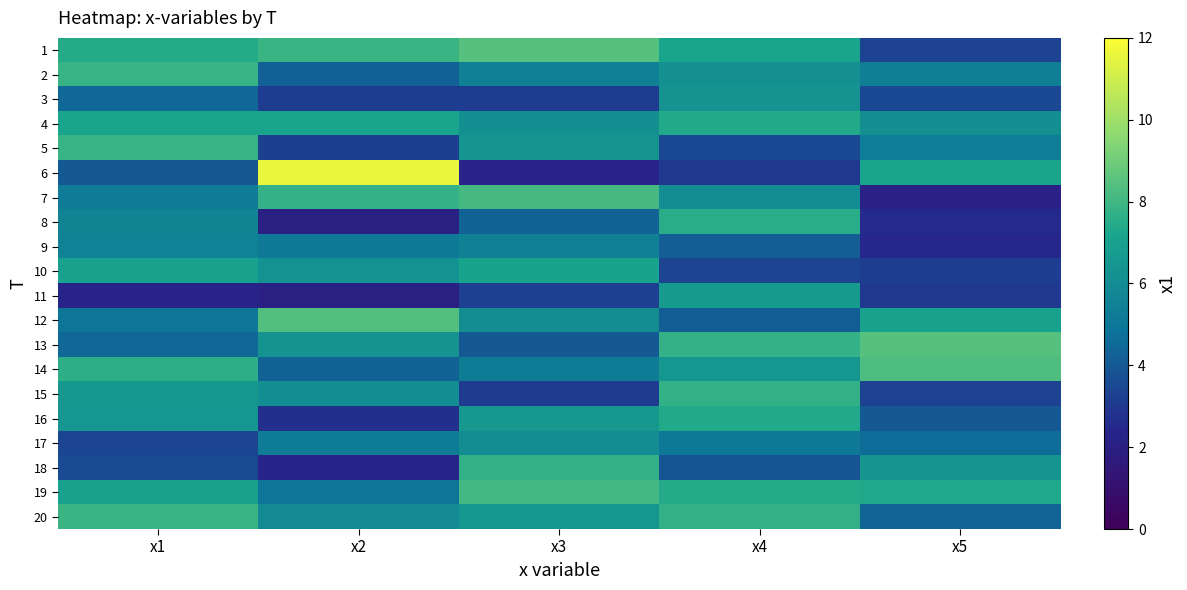

At which category is the sum across all series the highest?

x4